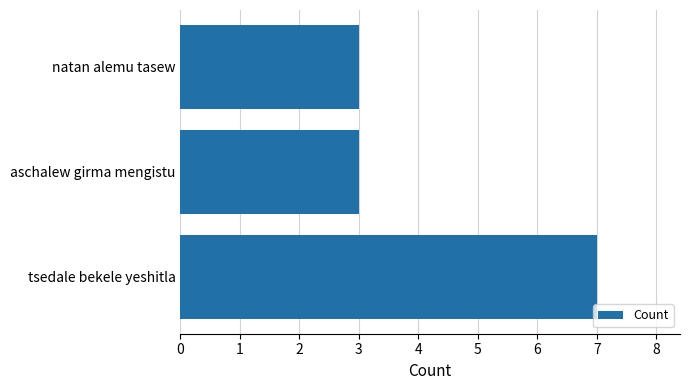

Reading top to bottom, what are all the values shown in this chart?

3	3	7